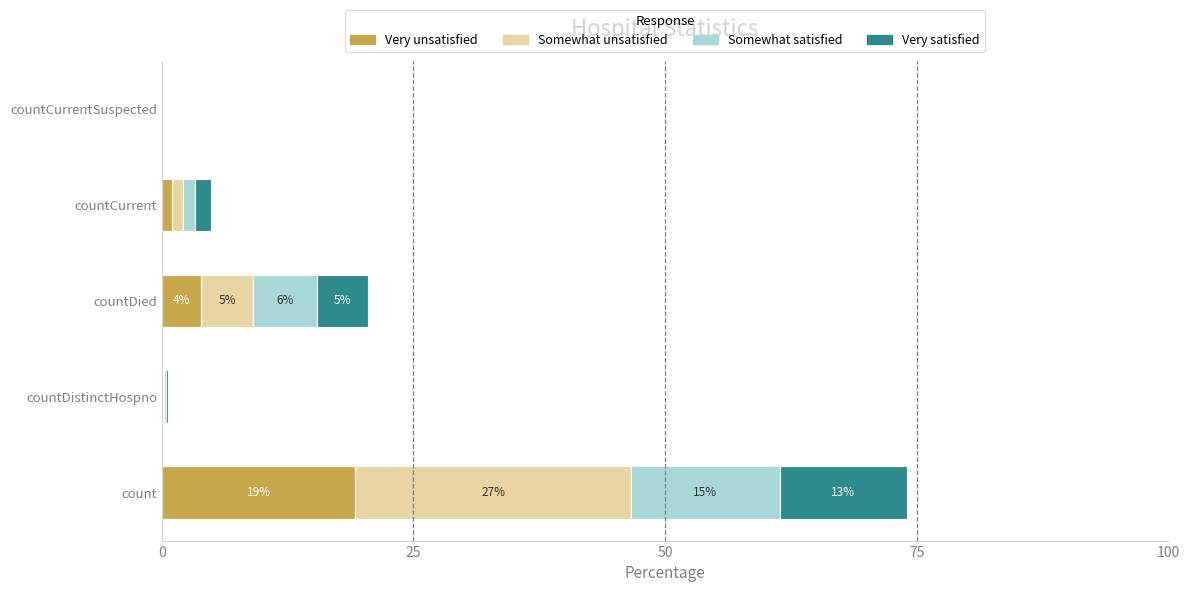

What is the total value across all series at countDied?

20.5